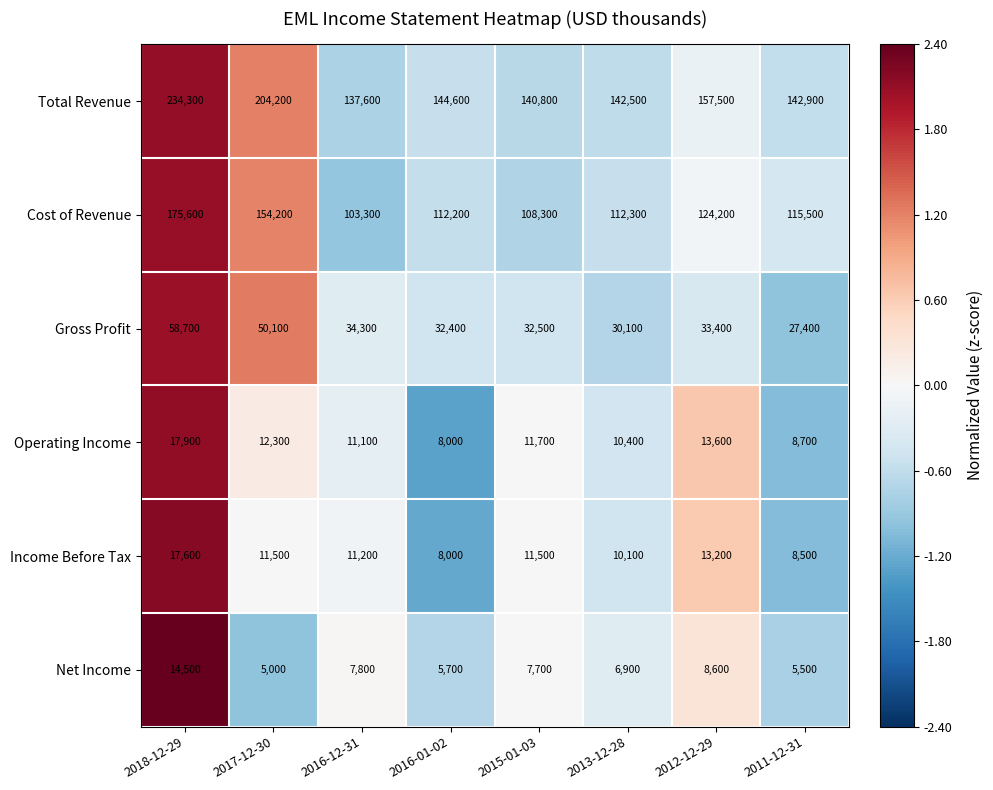

At which category is the sum across all series the highest?

2018-12-29